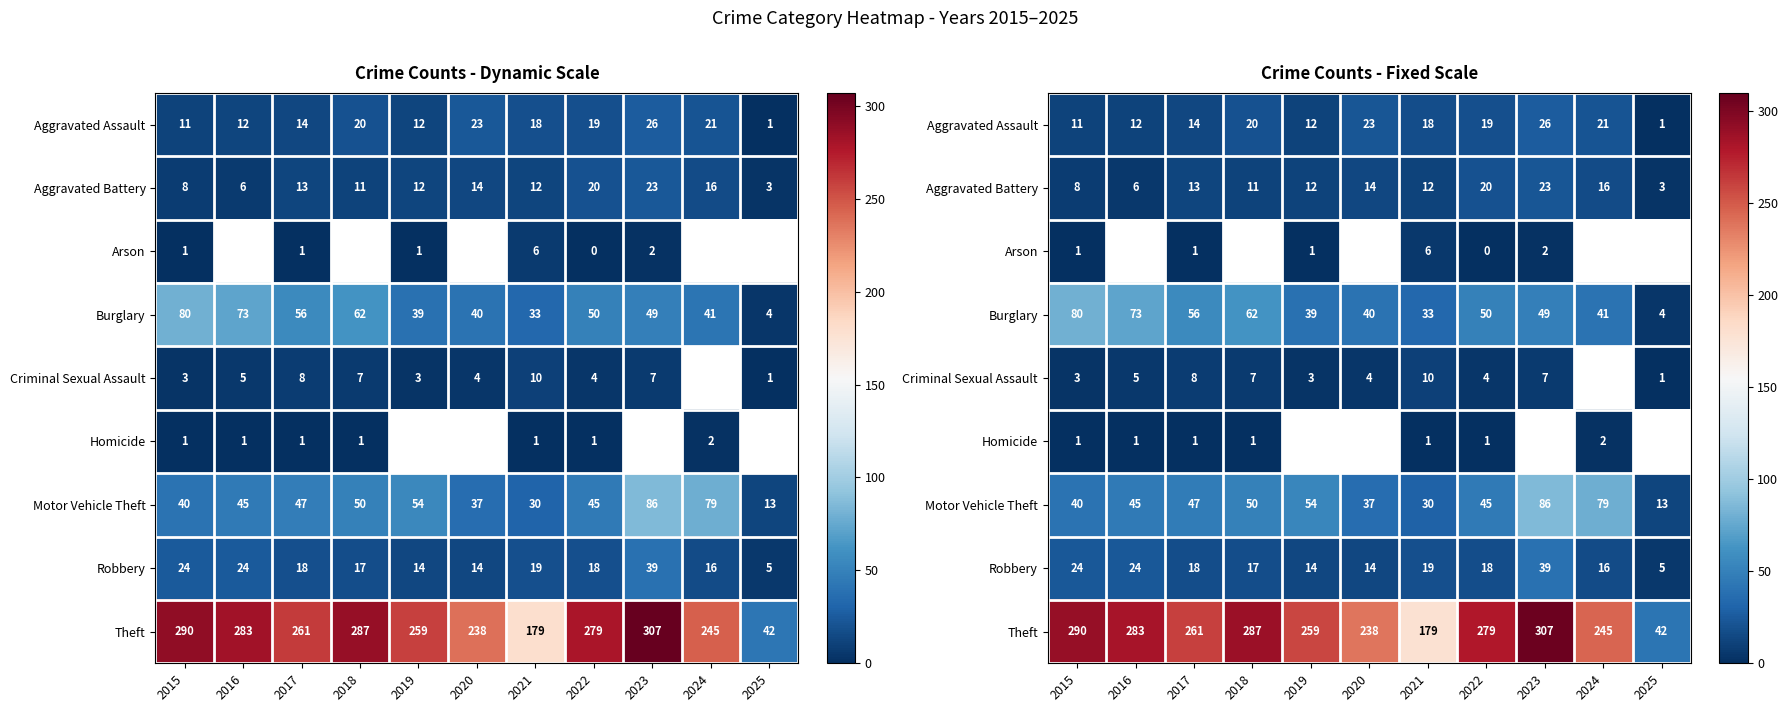

Read the Criminal Sexual Assault value at 2018.

7.0